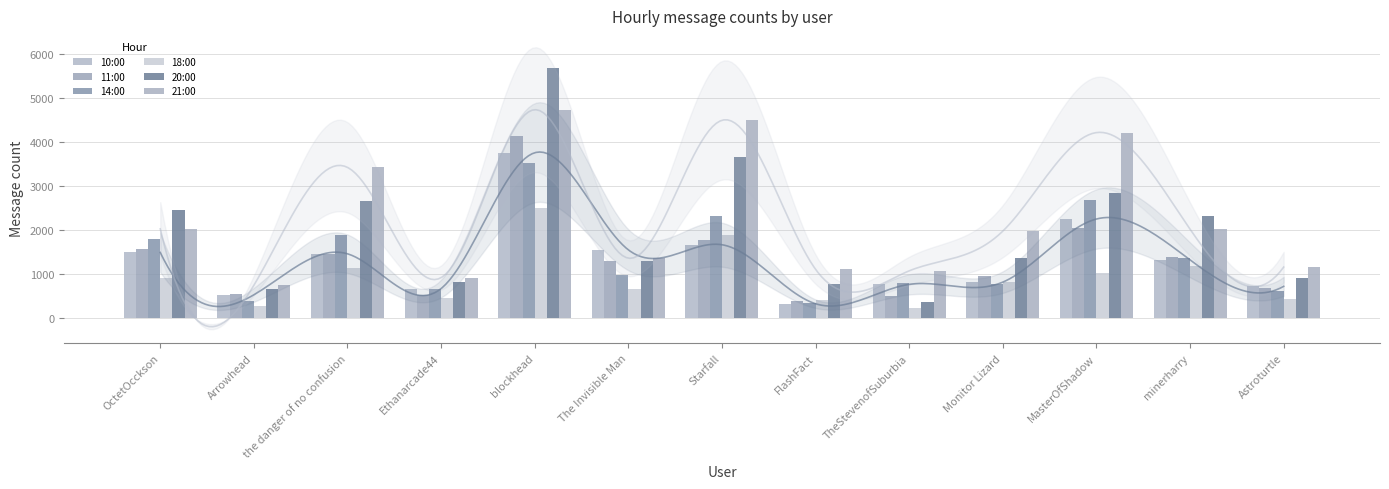

Reading left to right, what are all the values shown in this chart?

10:00: 1490	528	1459	669	3753	1549	1665	325	765	816	2249	1321	720
11:00: 1570	550	1464	525	4135	1300	1781	382	496	958	2036	1379	676
14:00: 1788	379	1895	660	3524	986	2313	338	798	774	2677	1360	612
18:00: 899	264	1145	448	2492	665	1897	414	218	819	1012	1172	424
20:00: 2456	665	2651	815	5676	1296	3649	771	358	1362	2838	2323	912
21:00: 2025	743	3421	917	4730	1360	4490	1107	1072	1974	4211	2018	1157